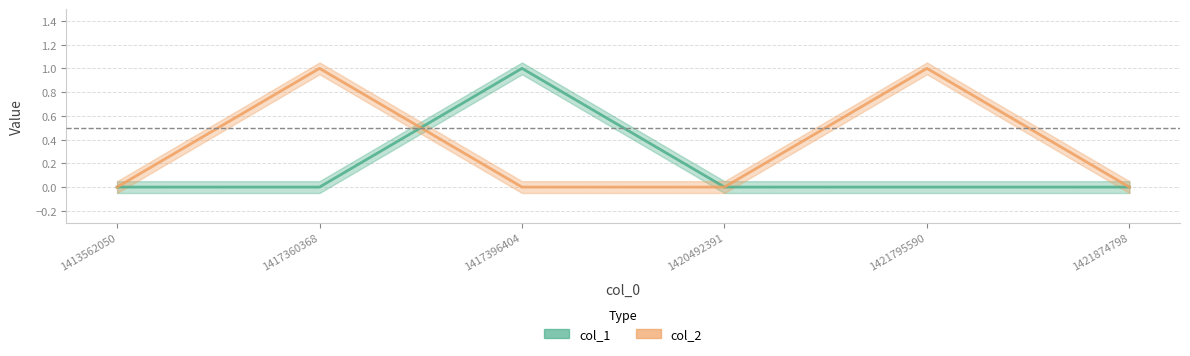

What are all the series names shown in the legend?

col_1, col_2